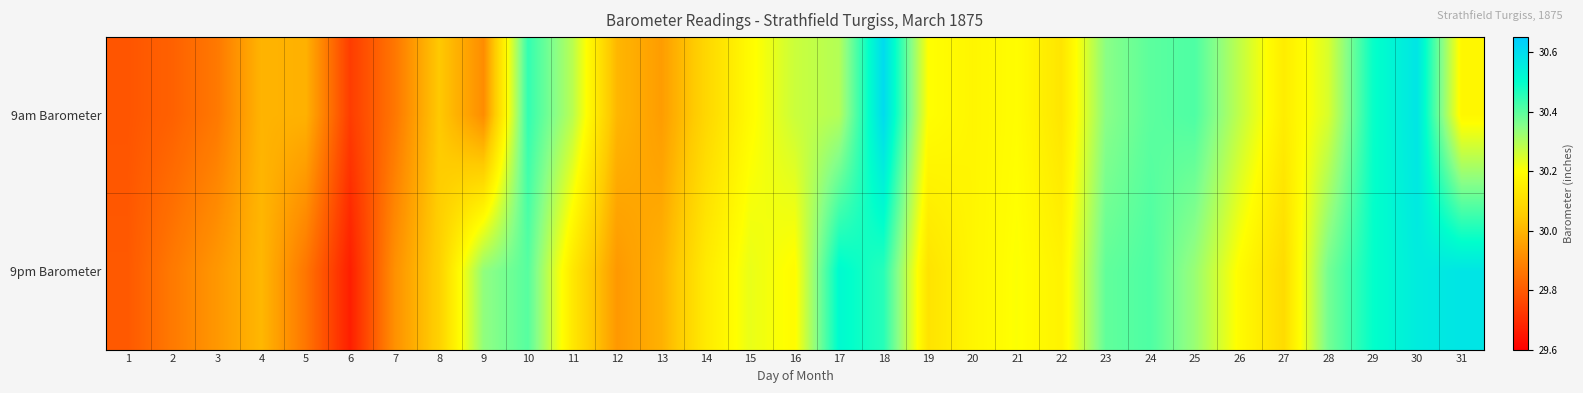

What is the smallest value displayed?

29.7